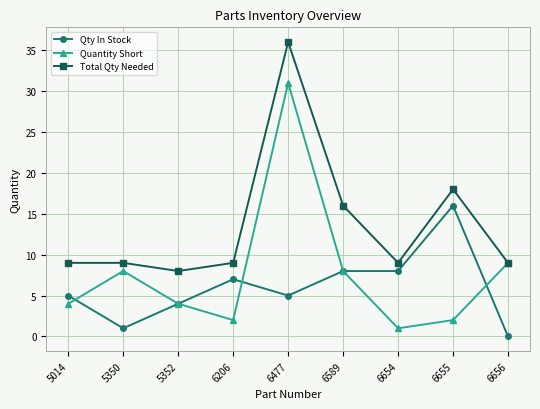

How many interior local peaks does the Quantity Short series have?

2